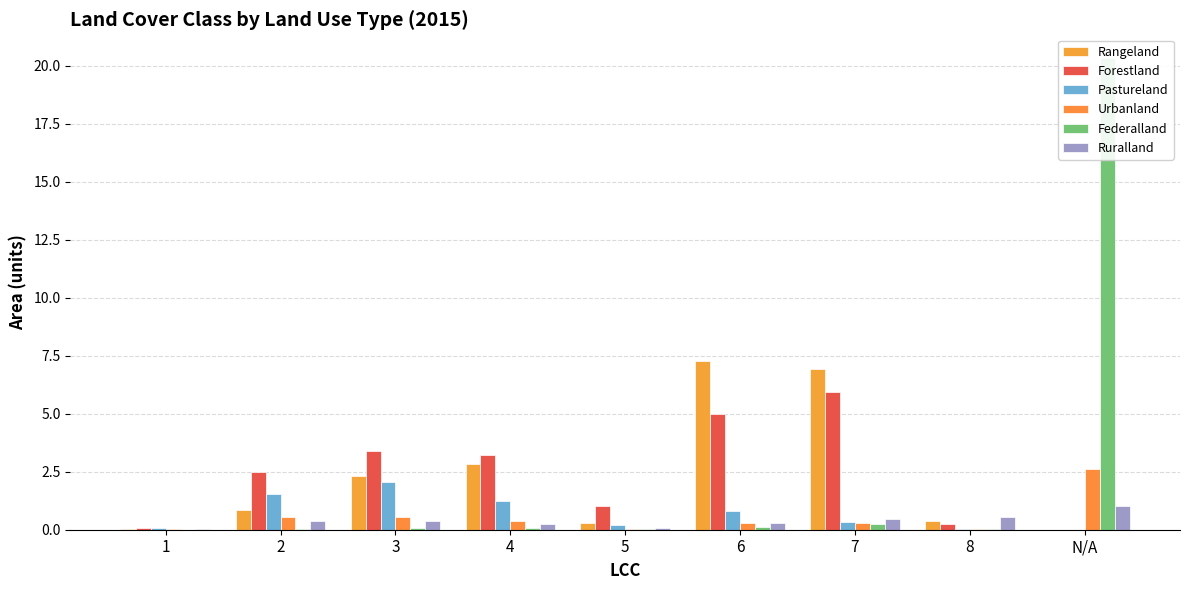

What is the label of the 2nd bar from the right?

8